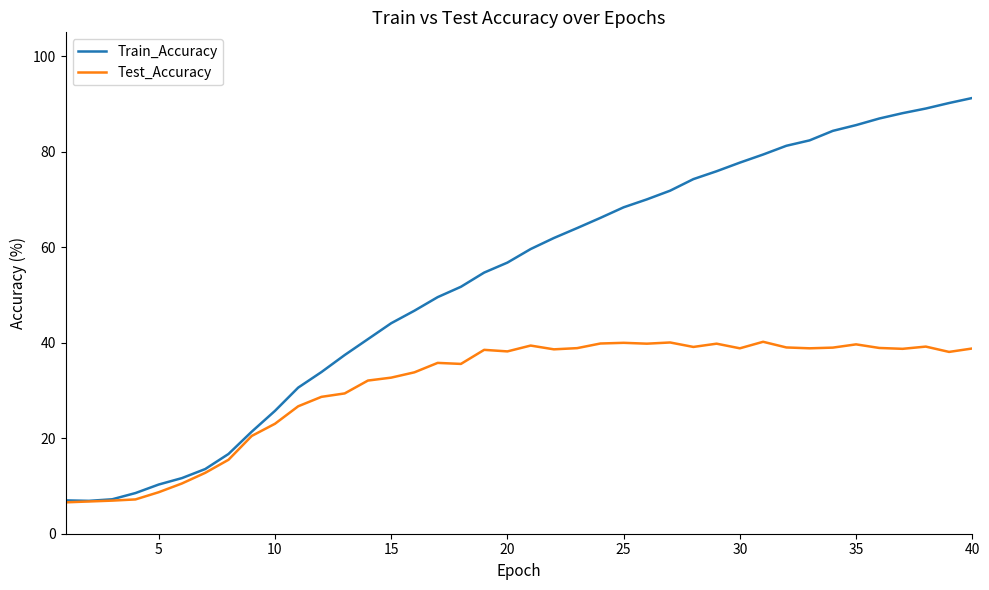

What are all the series names shown in the legend?

Train_Accuracy, Test_Accuracy